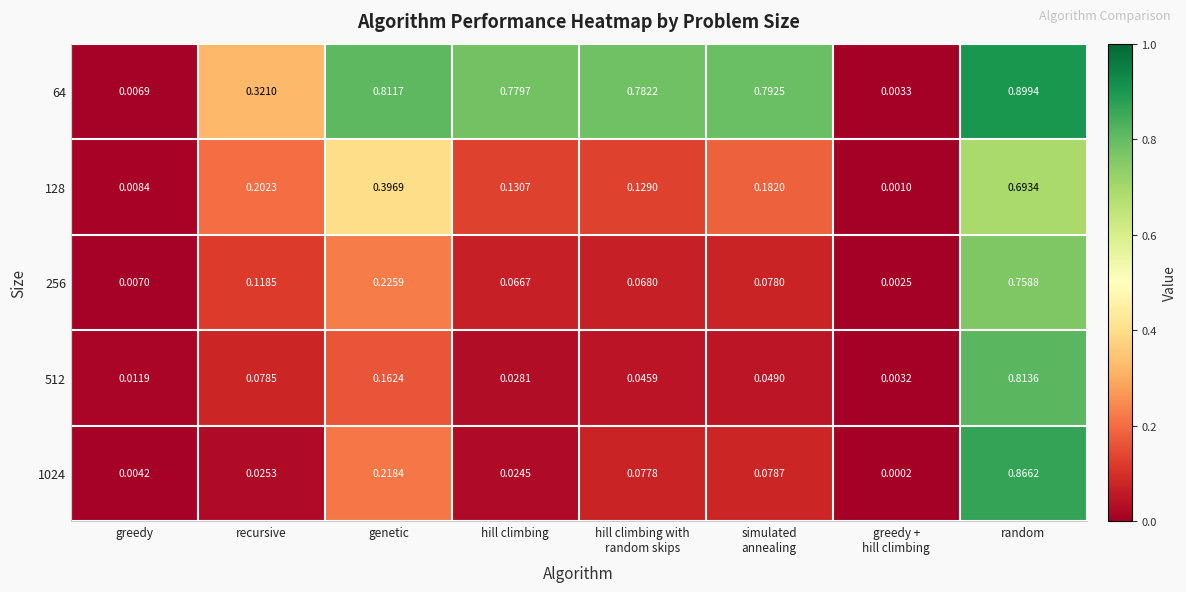

At which category does the chart reach its peak across all series?

random